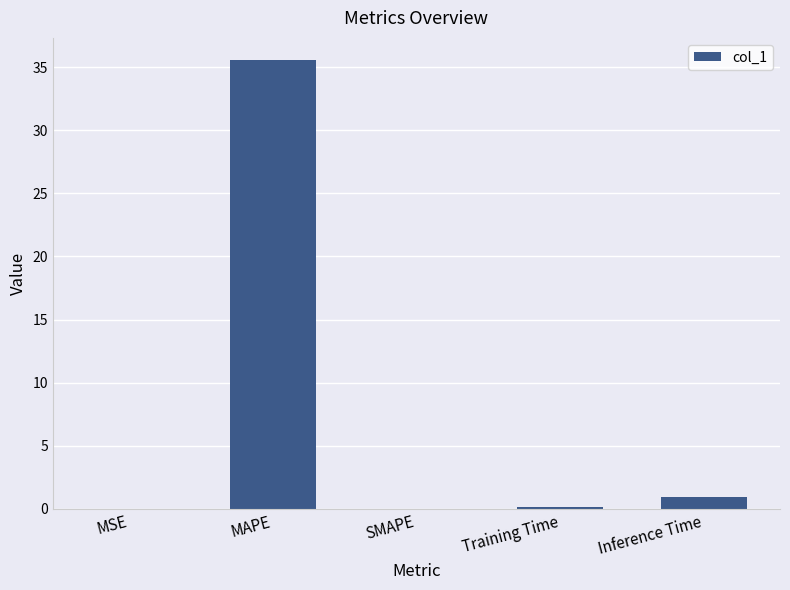

Which has a higher value, MAPE or MSE?

MAPE